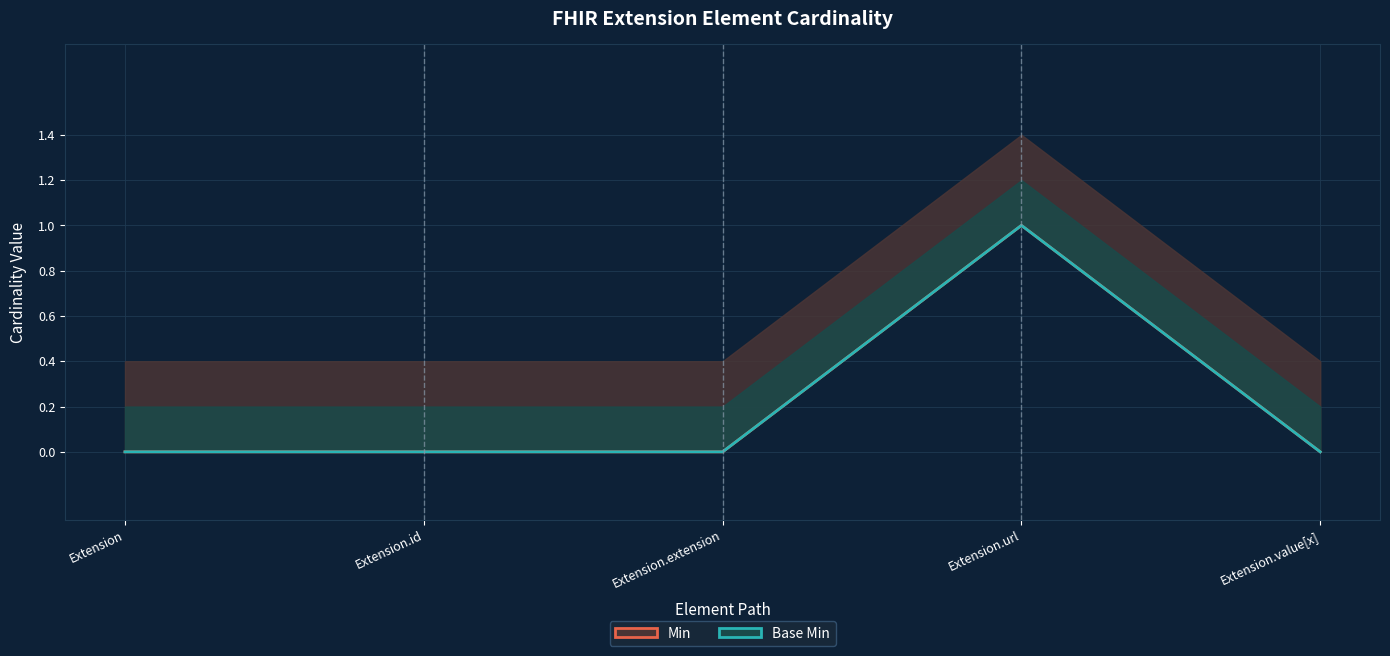

List the labels in order of Base Min value, largest first.

Extension.url, Extension, Extension.id, Extension.extension, Extension.value[x]